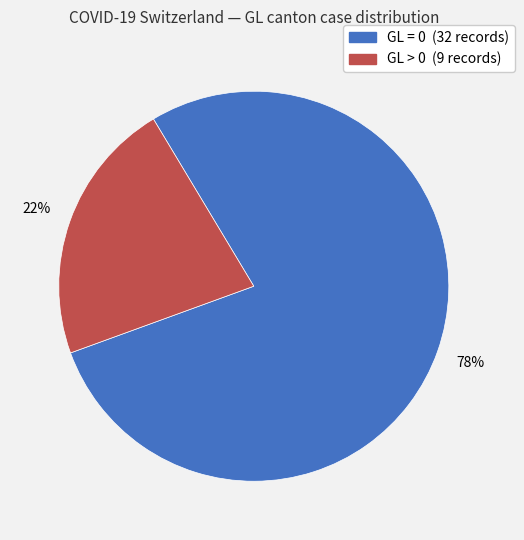

Is there a majority slice in this chart?

Yes